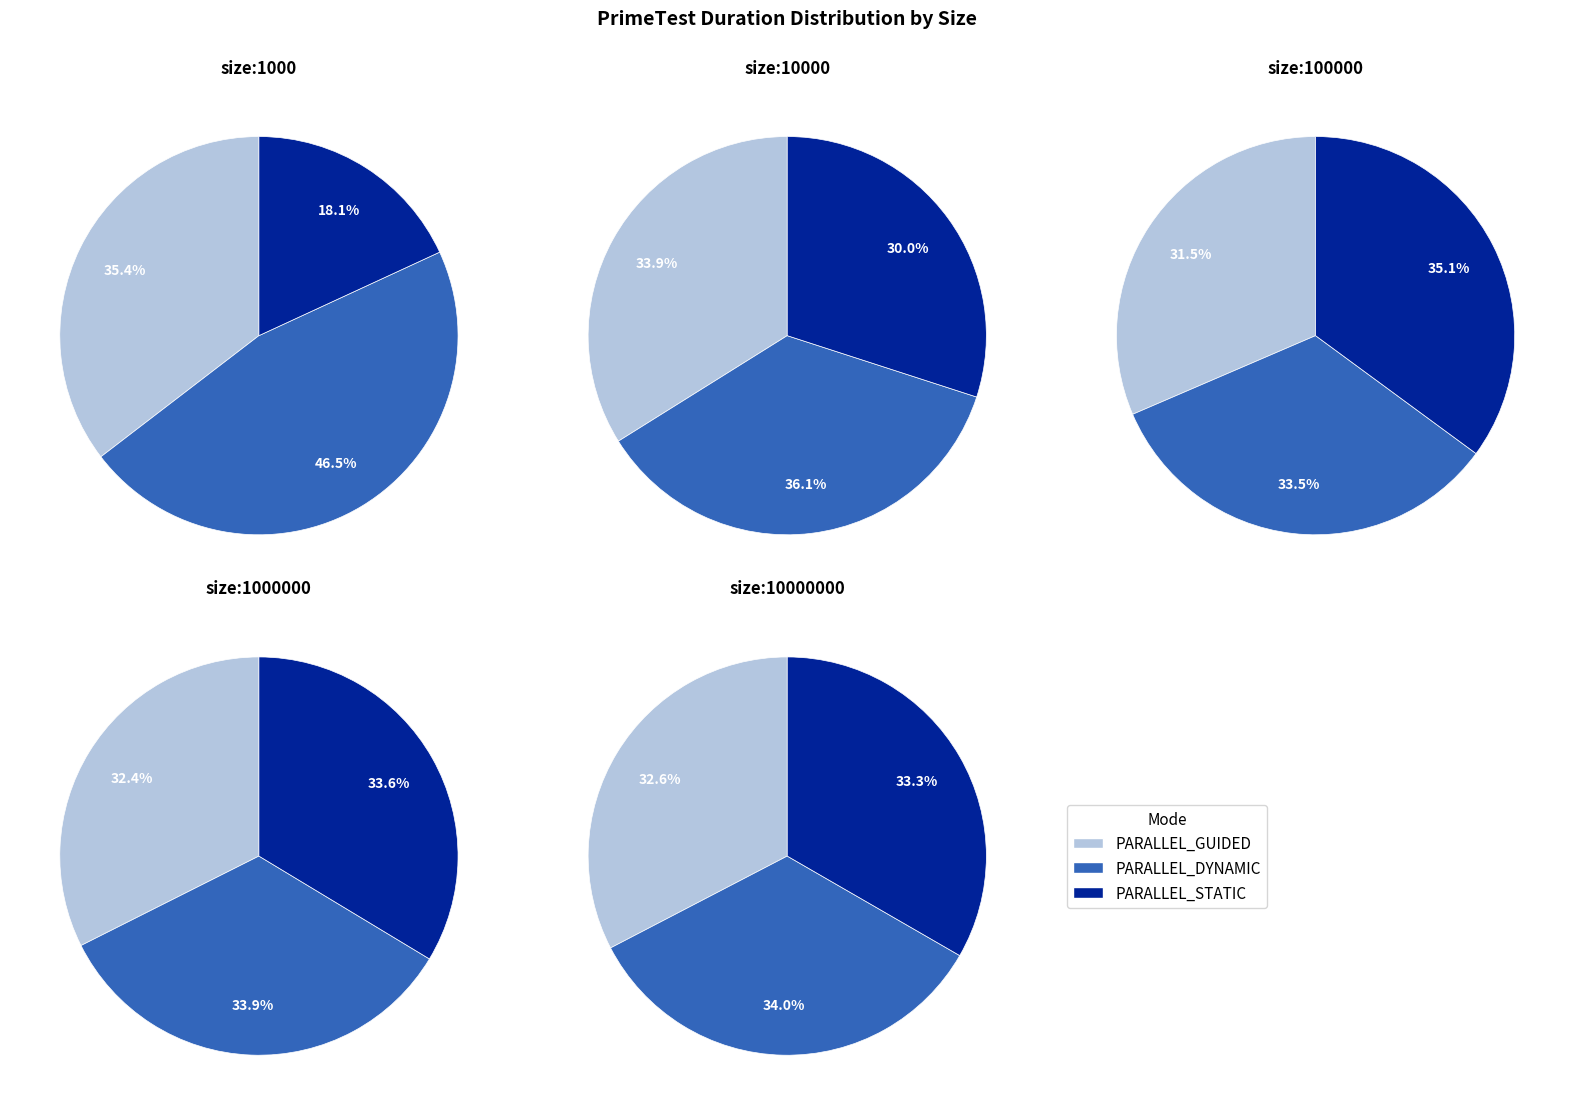

To the nearest percent, what portion does 2 represent?

18%